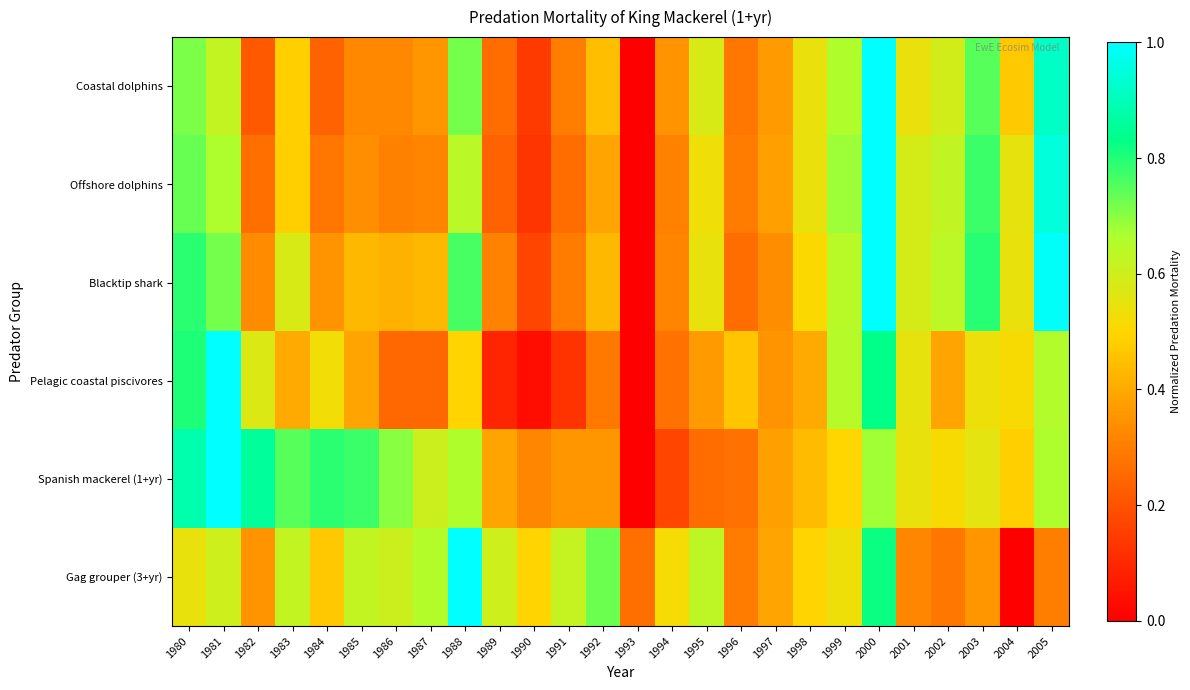

Count the number of data series in this chart.

6